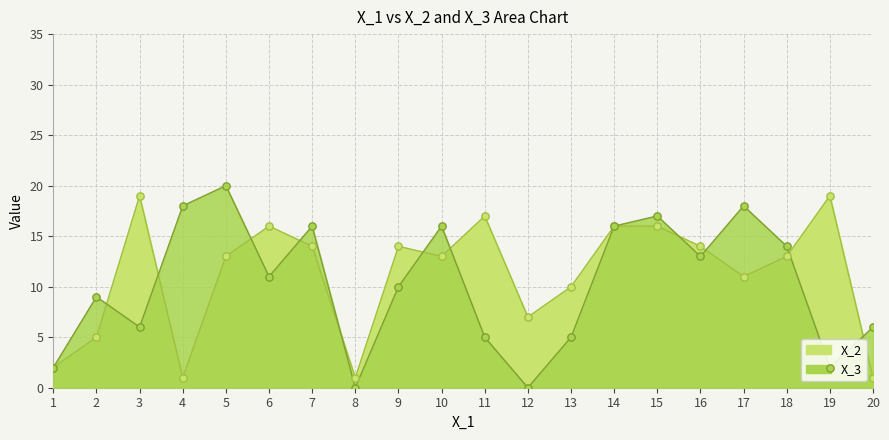

At how many categories does at least one series exceed 11?

14